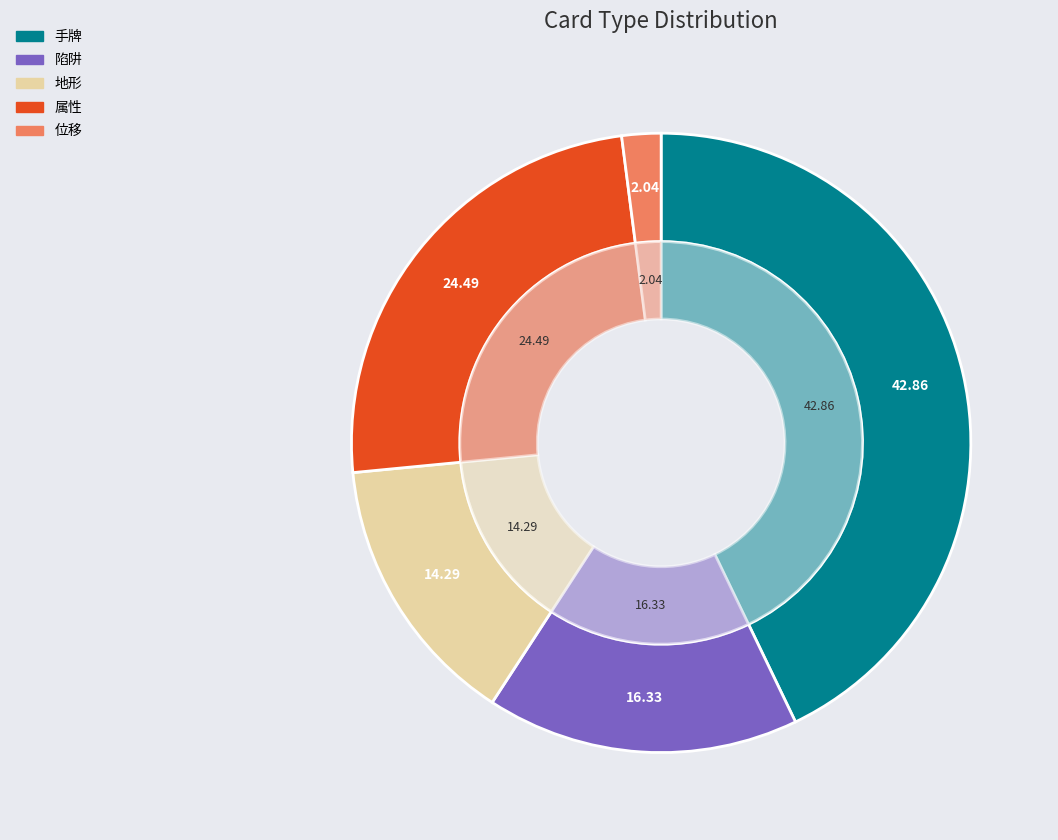

What percentage is the 位移 slice, to the nearest percent?

2%